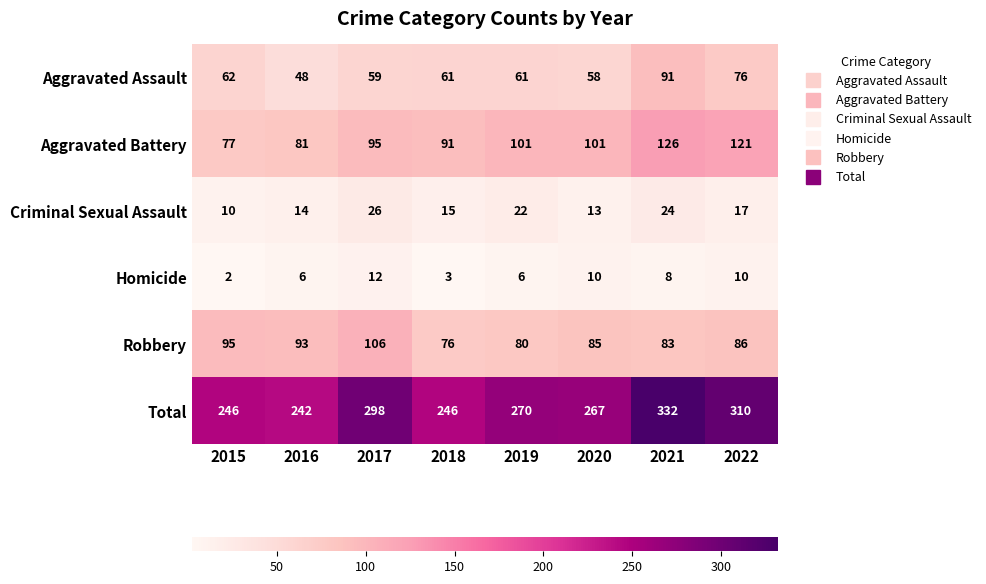

What is the total value across all series at 2016?

484